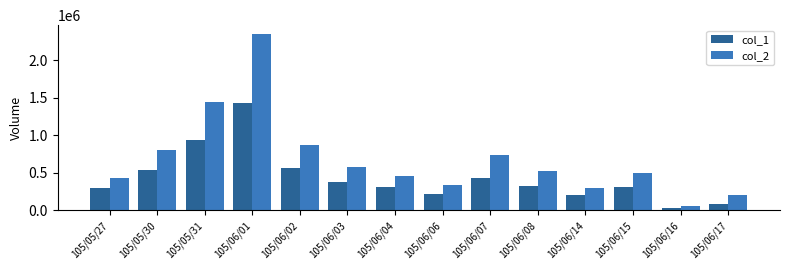

What is the difference between the highest and lowest values at 105/06/04?

146580